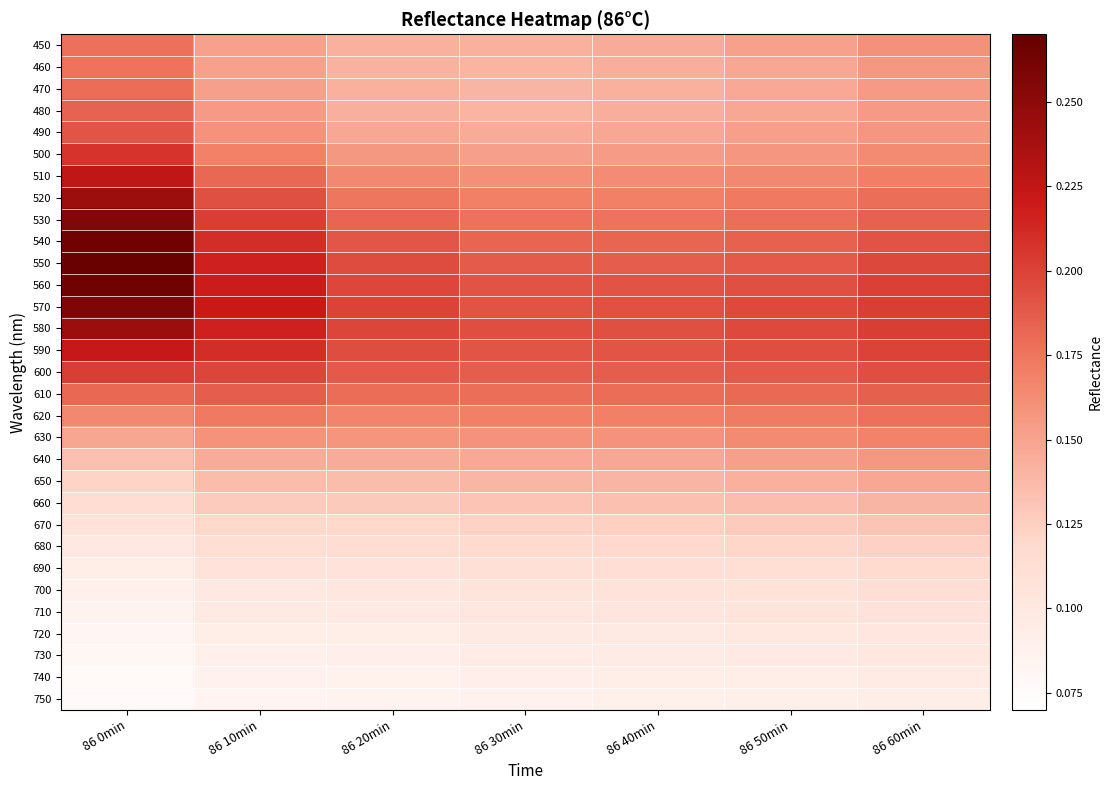

What is the difference between the highest and lowest values at 86 20min?

0.1